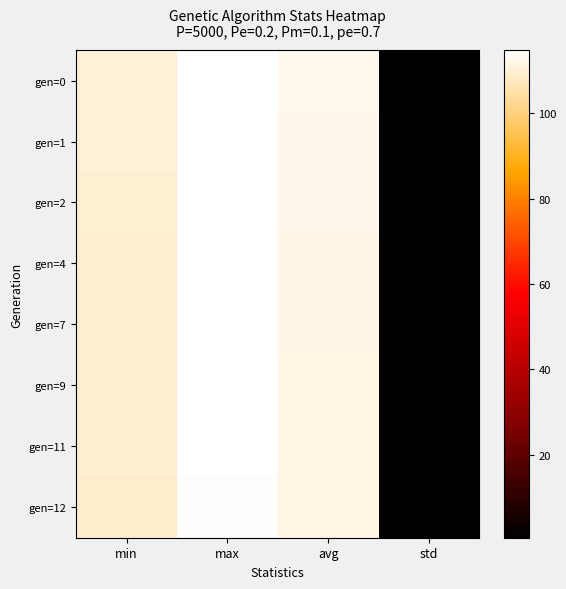

What is the total value across all series at min?

875.7